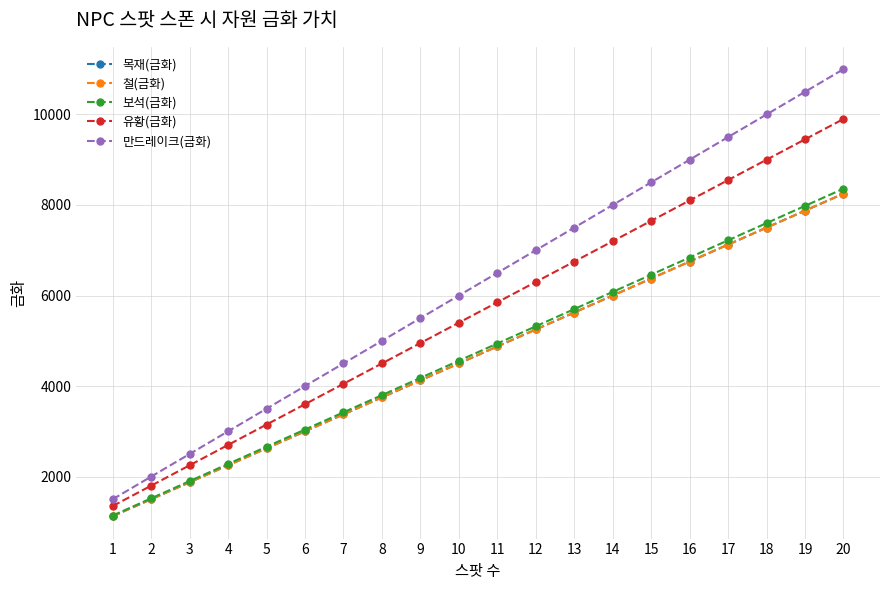

Does the chart have visible grid lines?

Yes